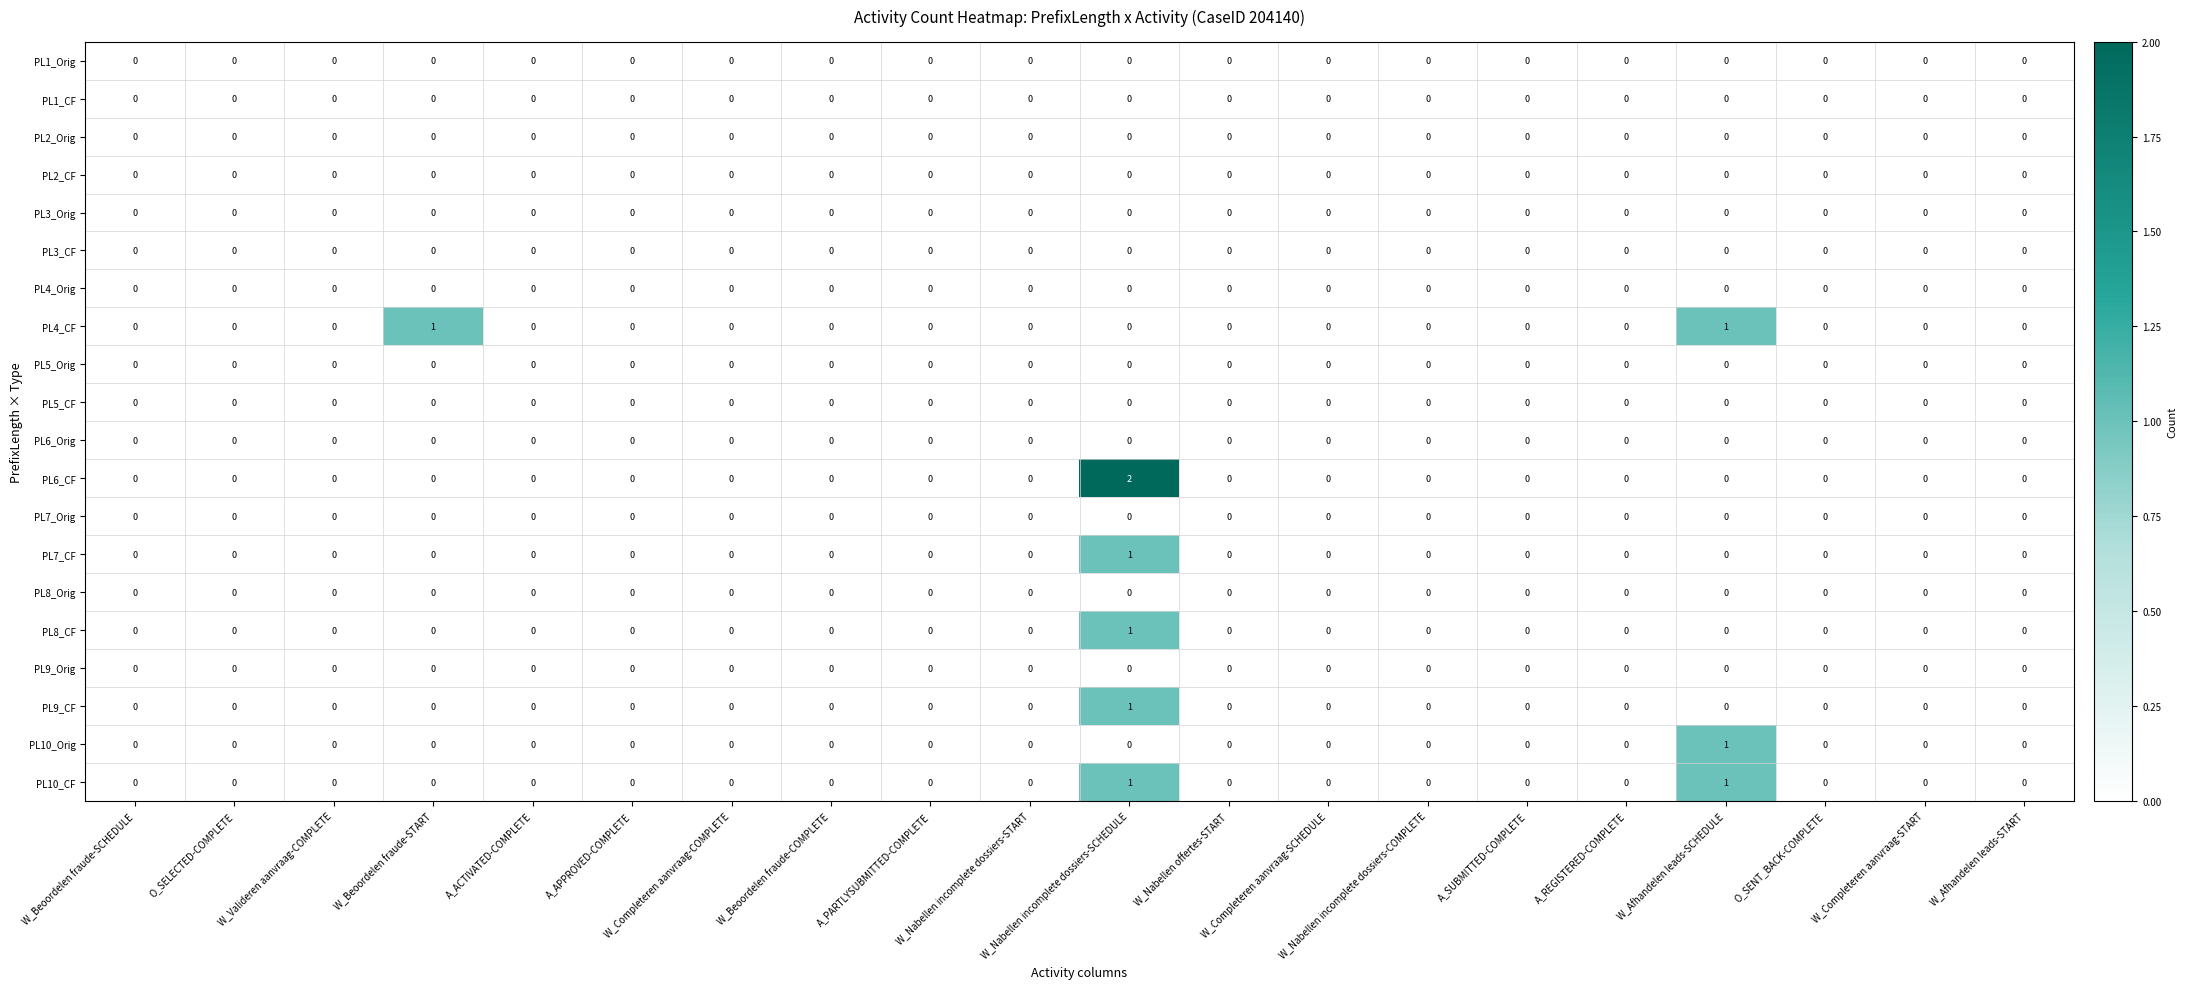

Which series has the widest spread of values?

PL6_CF